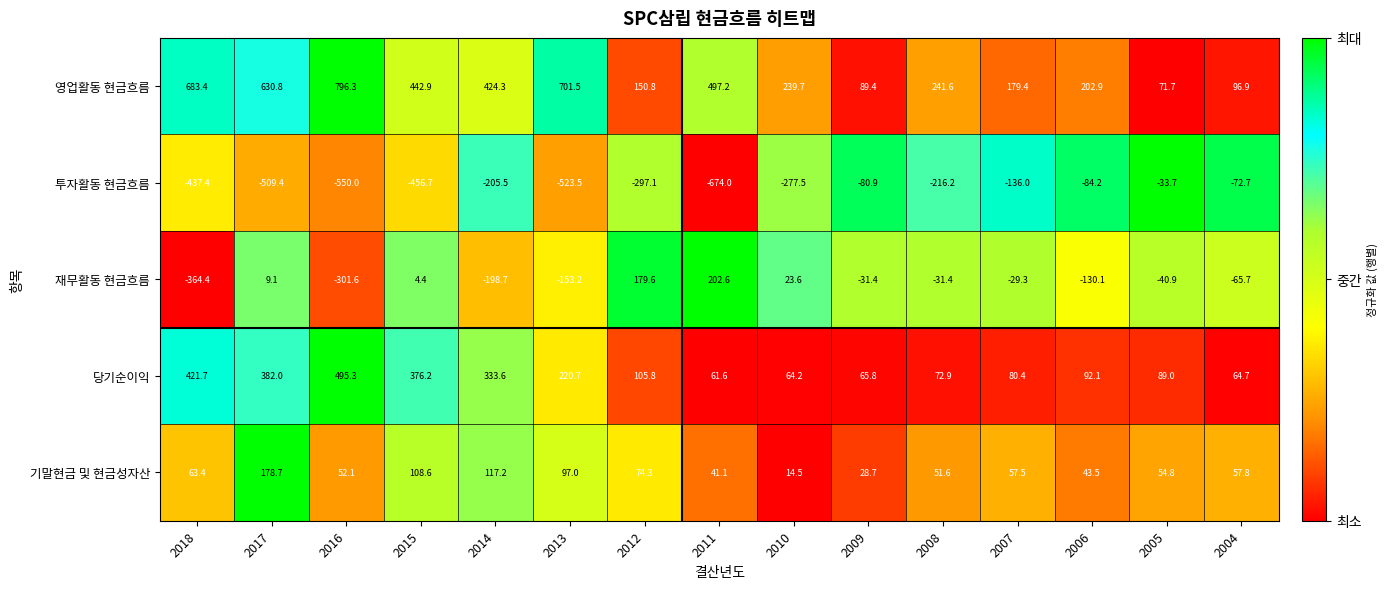

What is the minimum value shown in the chart?

-674.0